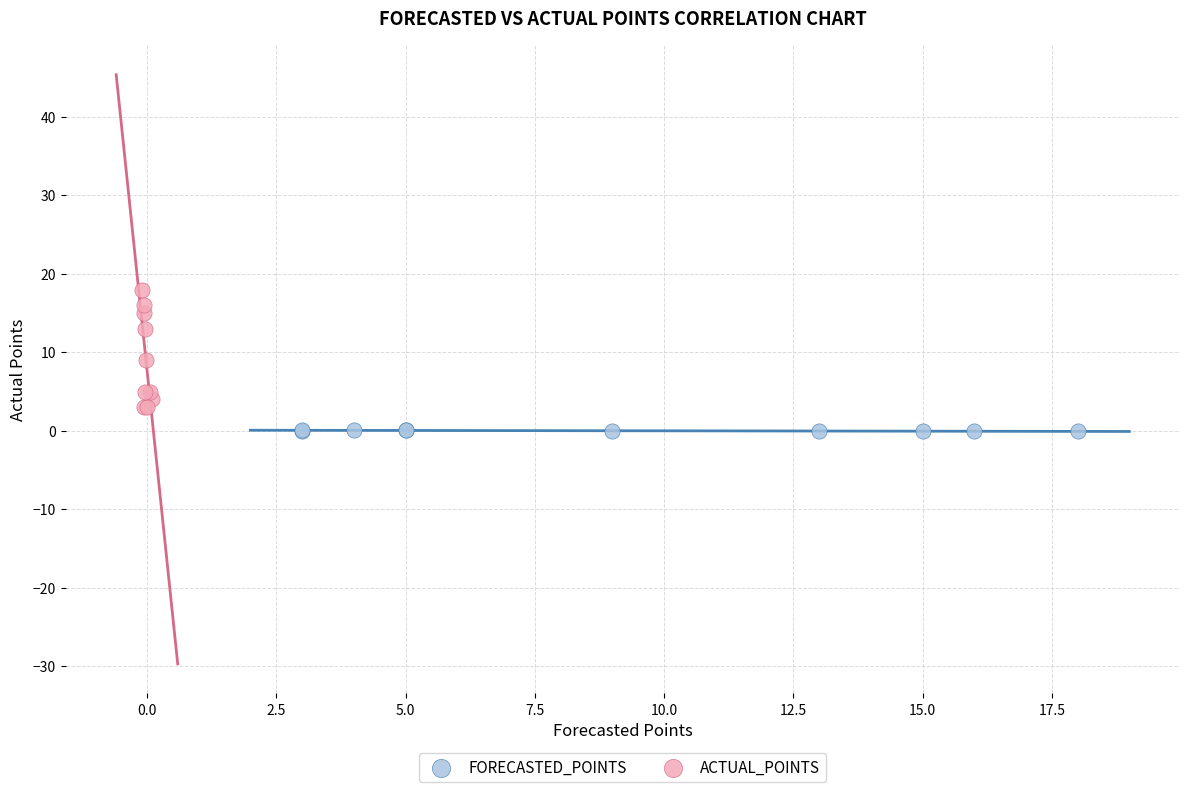

Which series reaches the minimum Y coordinate?

FORECASTED_POINTS